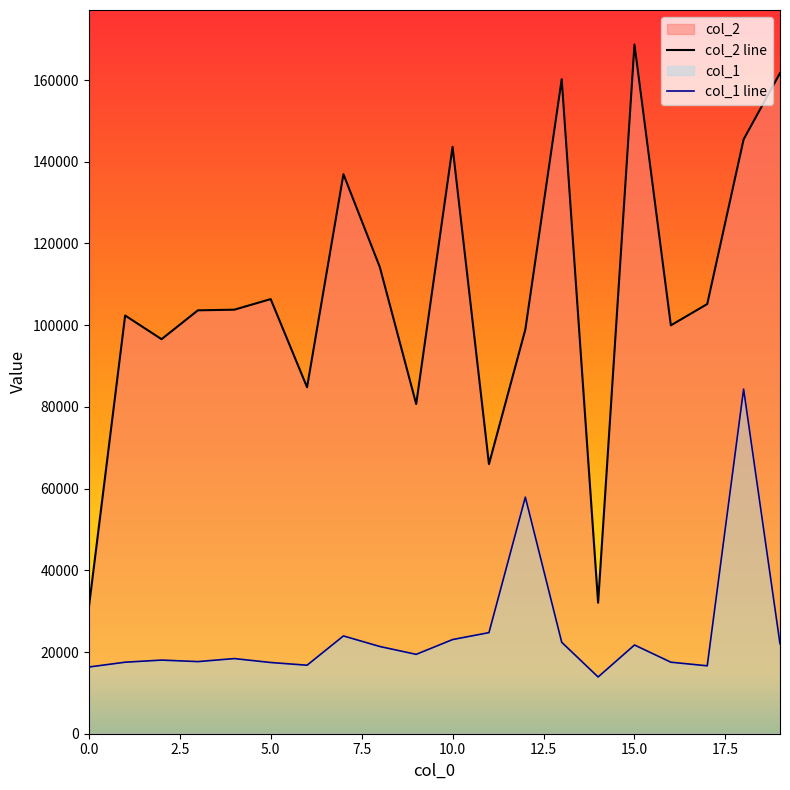

How many data points in col_1 line are above 19427?

10